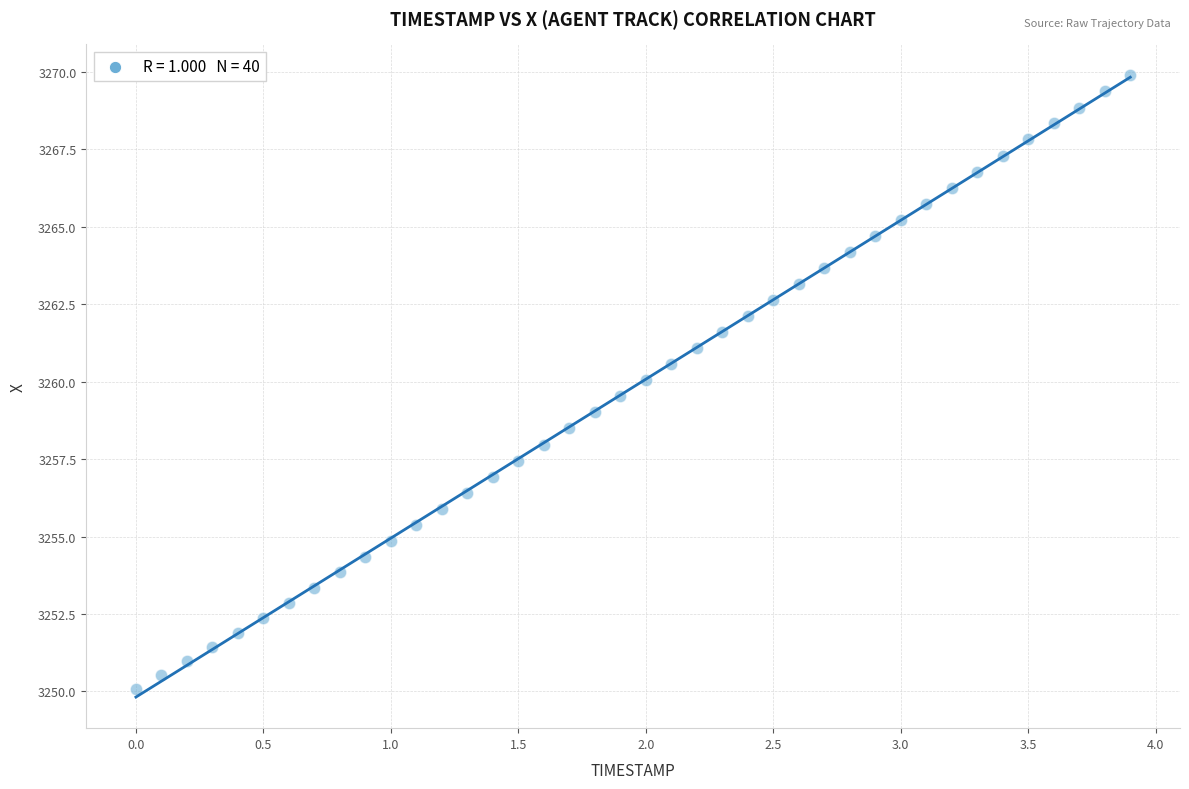

What is the range of X values (max minus min)?

3.9